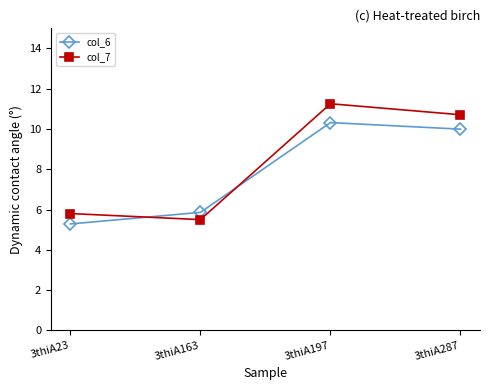

Reading left to right, extract all data points from this chart.

col_6: 5.3	5.9	10.3	10.0
col_7: 5.8	5.5	11.3	10.7